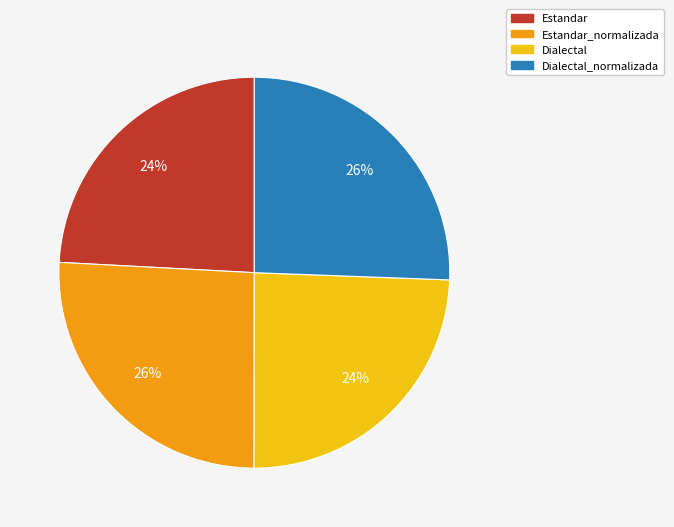

To the nearest percent, what is the average slice percentage?

25%